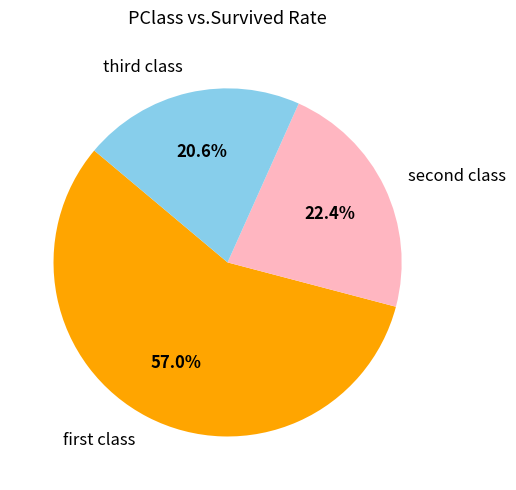

Which category has the smallest portion of the pie?

third class